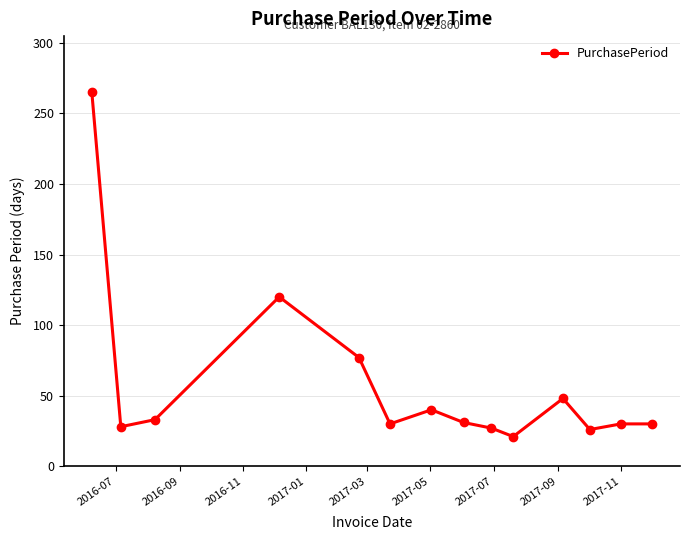

What is the average value?

58